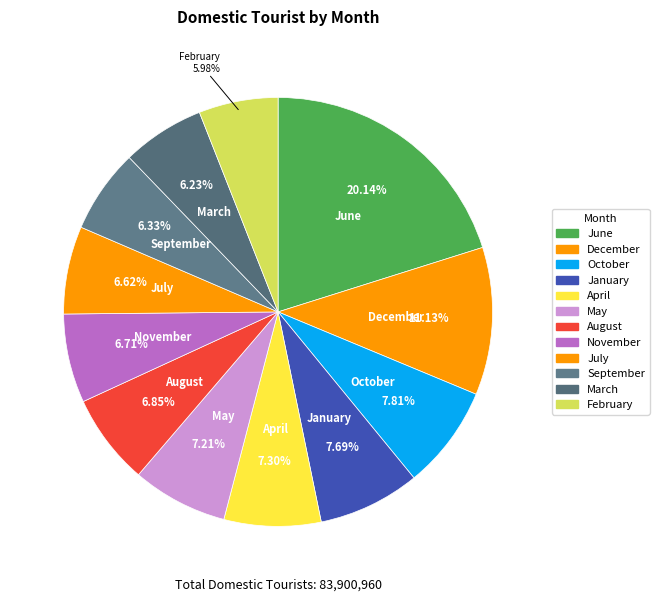

How many slices are in this pie chart?

12